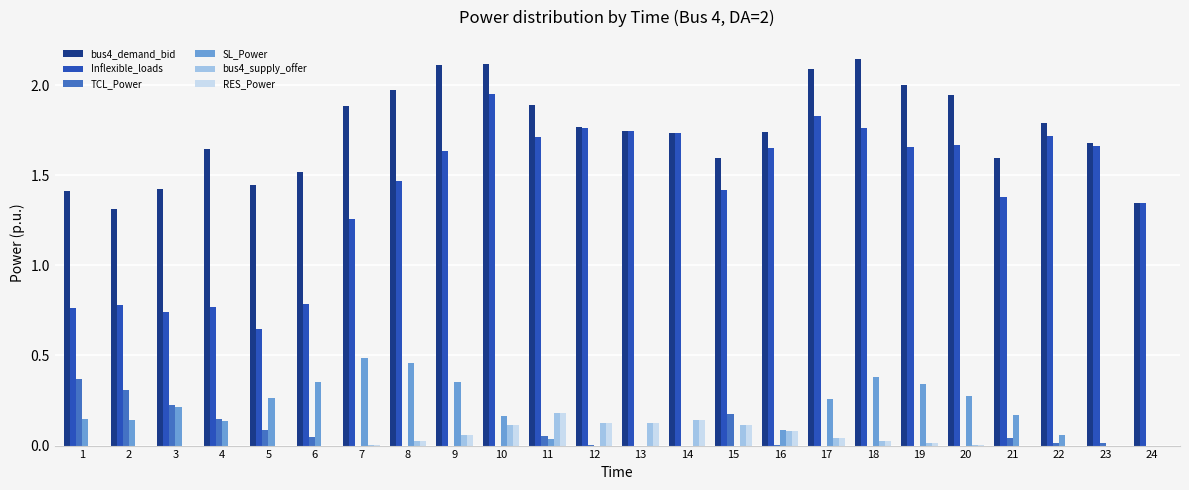

Count the number of categories in the chart.

24